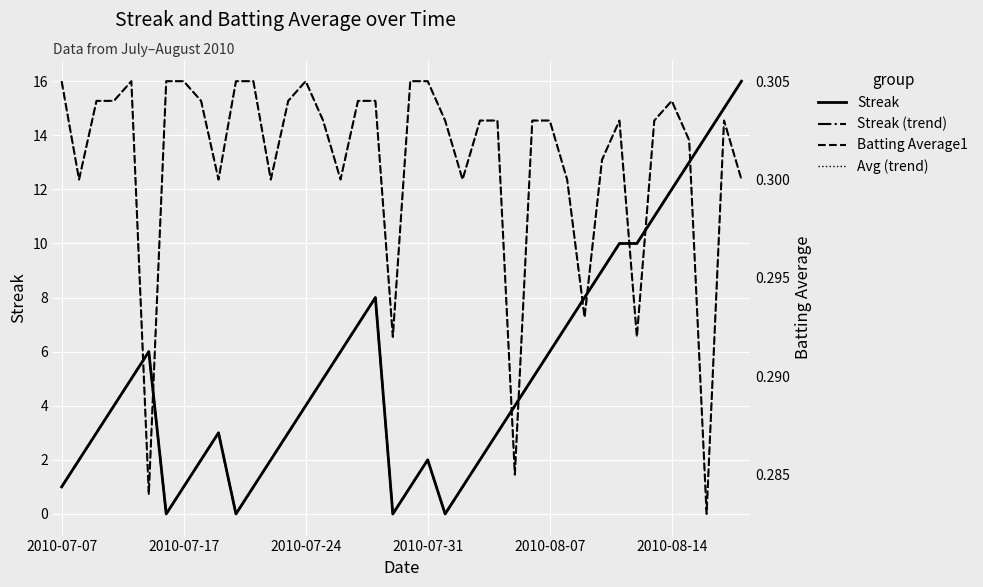

What is the sum of the Batting Average1 values at 2010-08-14 and 36?

0.6